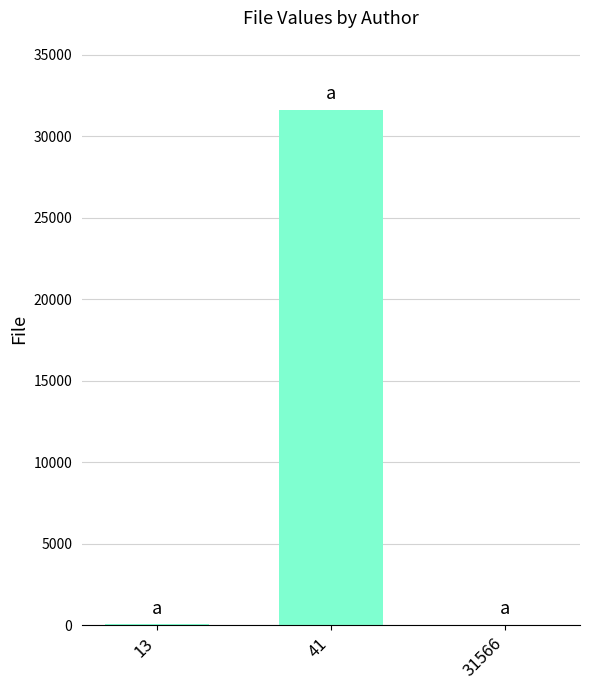

How many categories are shown in the chart?

3